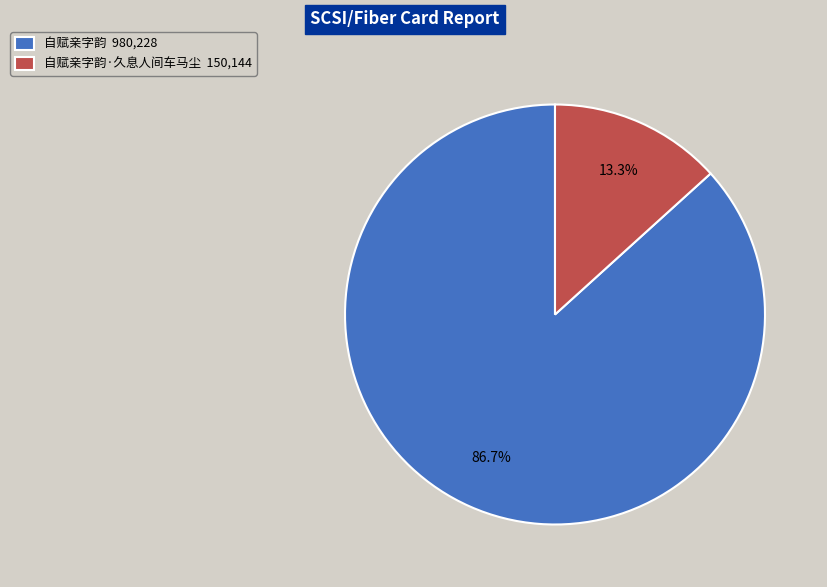

Which category has the smallest portion of the pie?

自赋亲字韵·久息人间车马尘 150,144